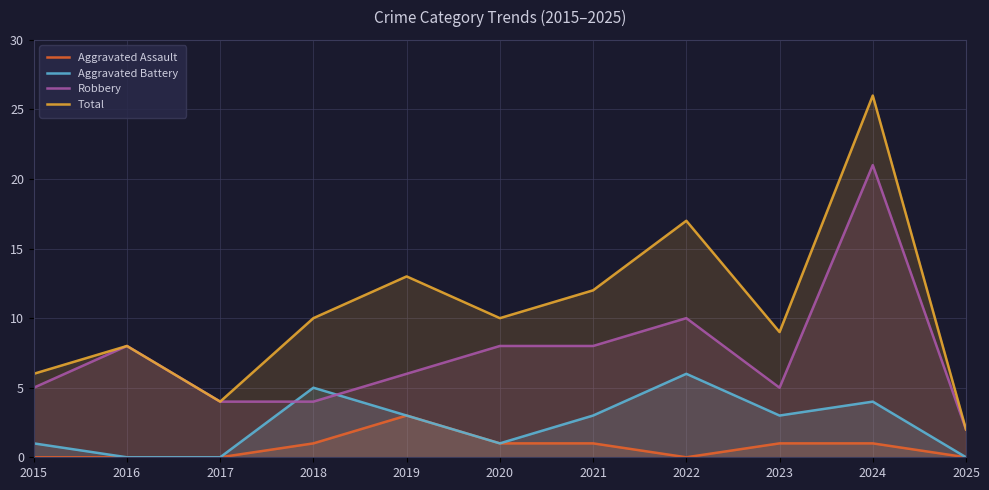

What is the value of the Robbery point at the 6th from the left?

8